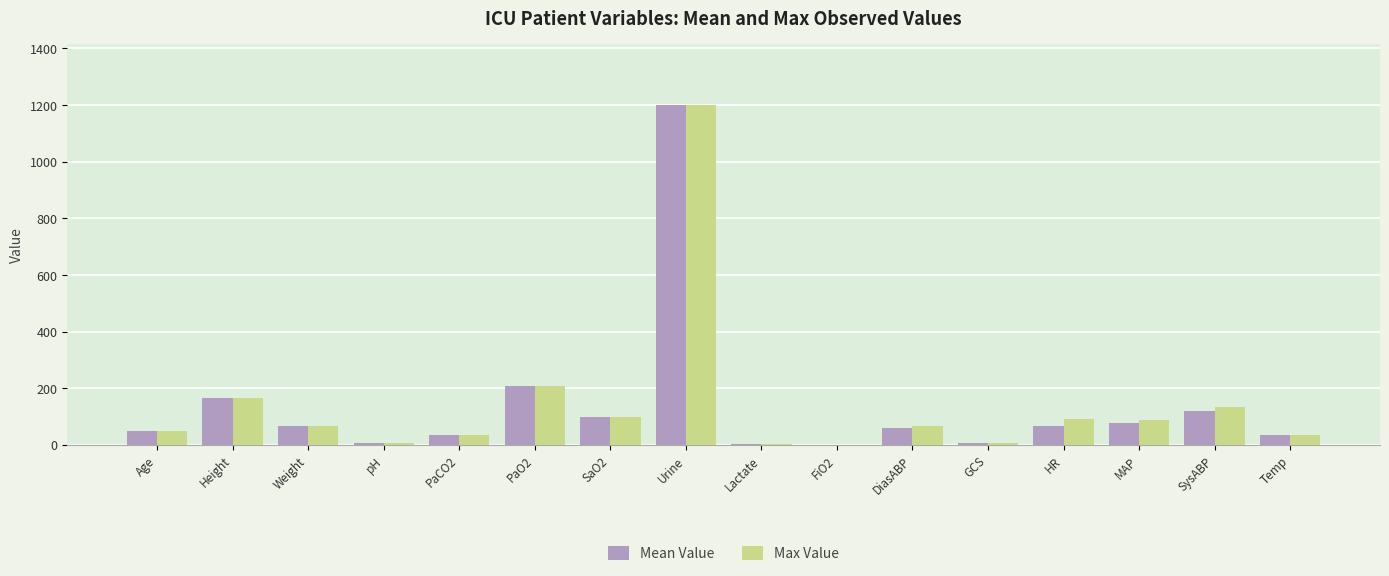

At which label does Max Value reach its peak?

Urine